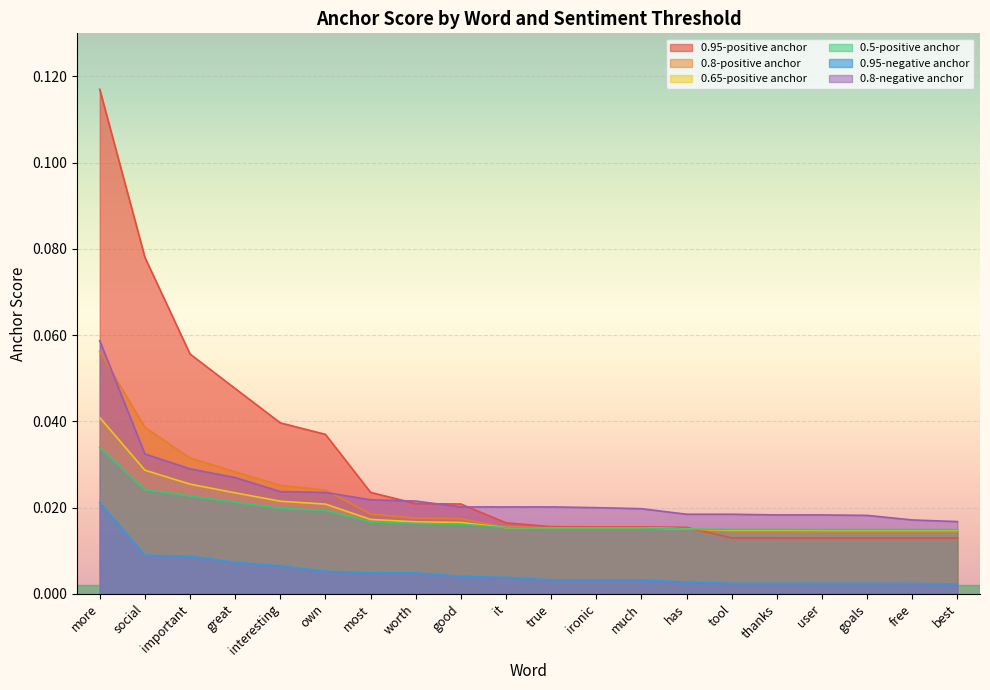

Which has a higher value, has or it?

it